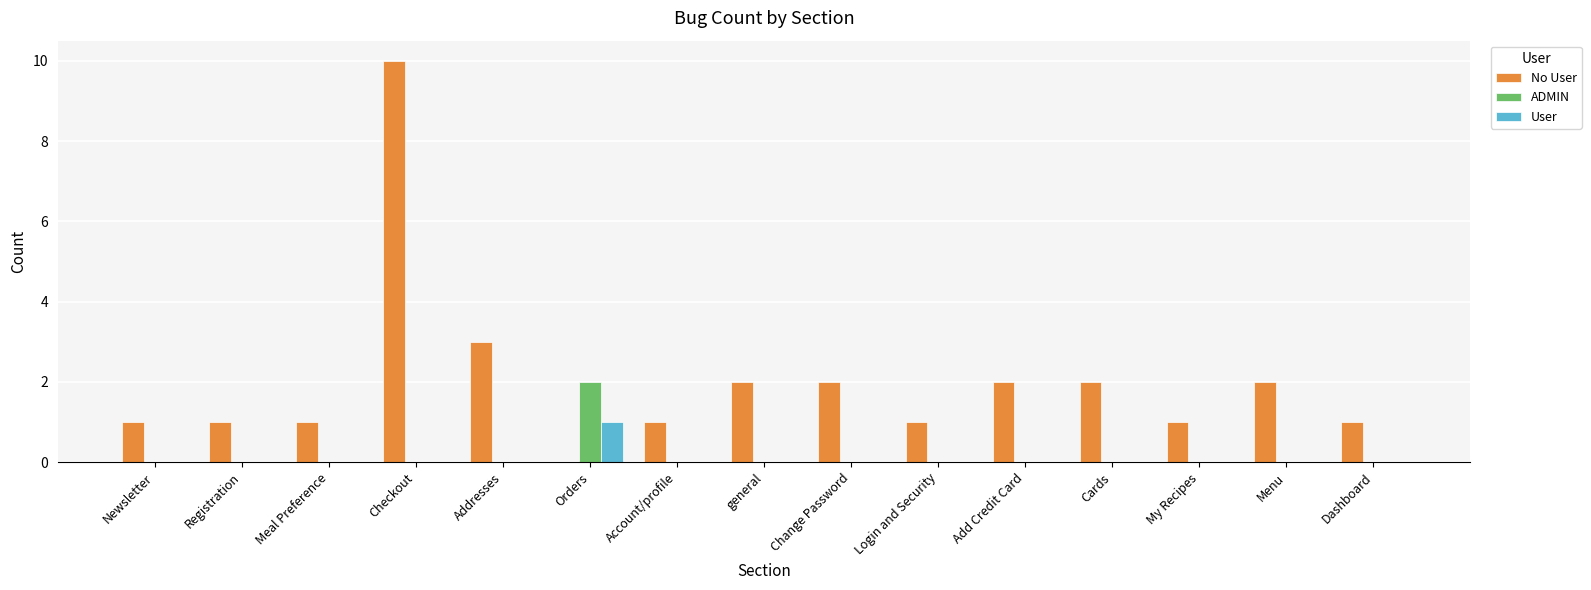

What is the spread (max minus min) of values at Meal Preference?

1